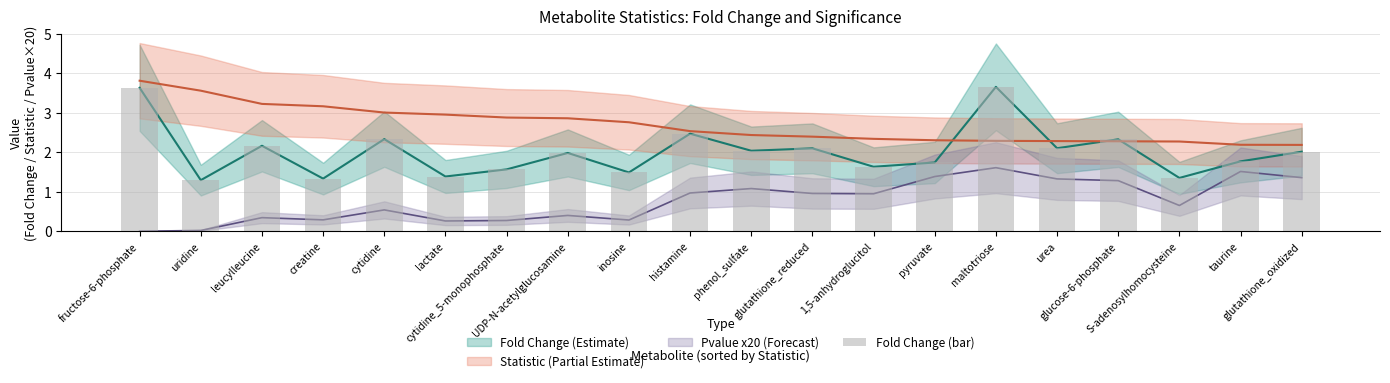

What is the difference between the second highest and second lowest values?

2.3